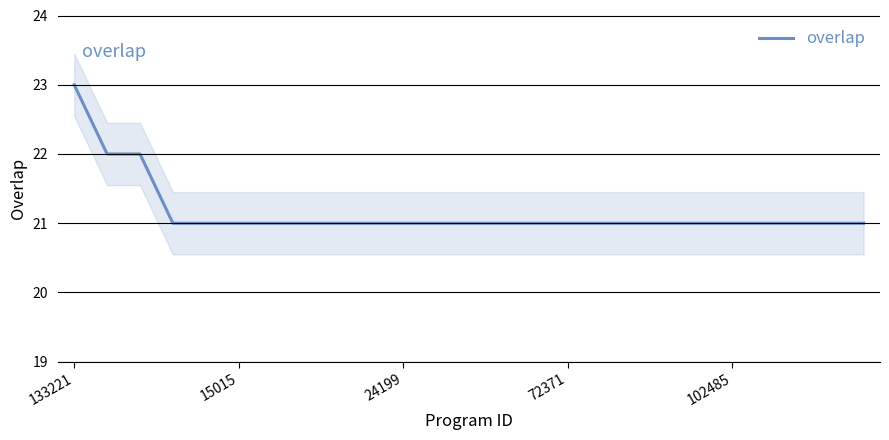

How many values are between 21 and 22?

24